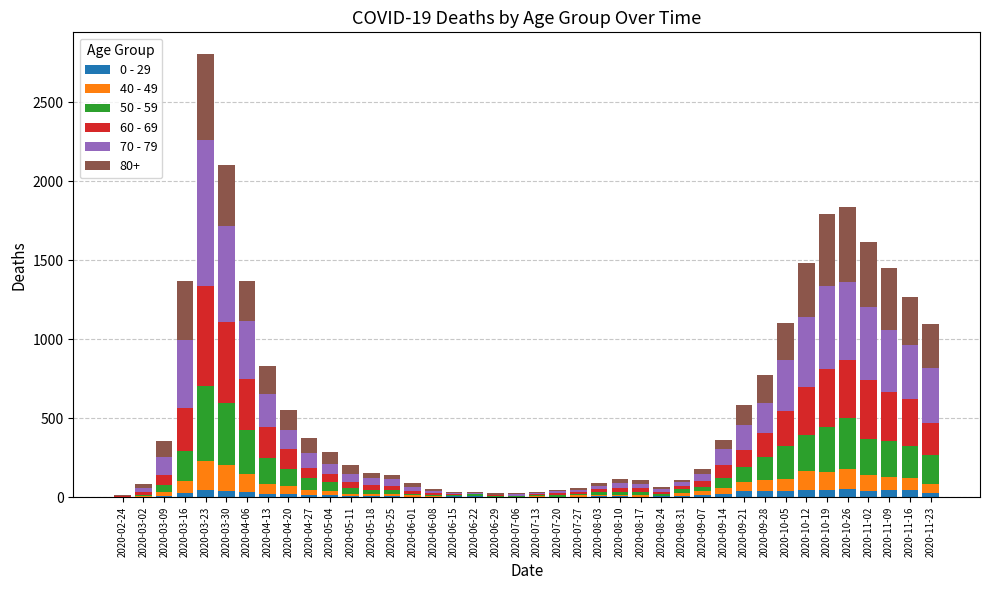

At which category is the sum across all series the highest?

2020-03-23